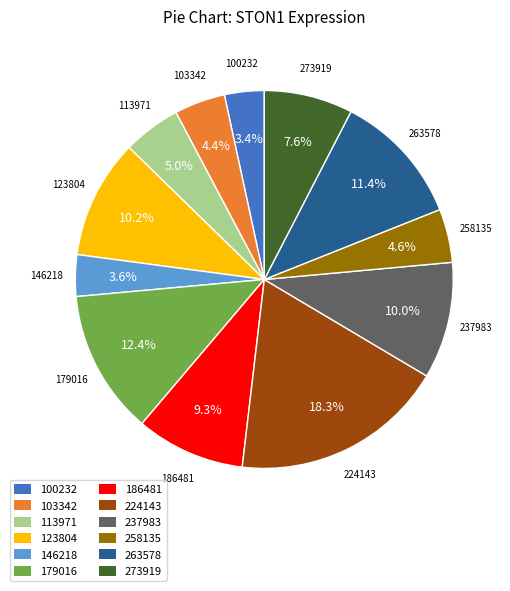

Approximately how many times larger is the value at 100232 compared to 258135?

0.7